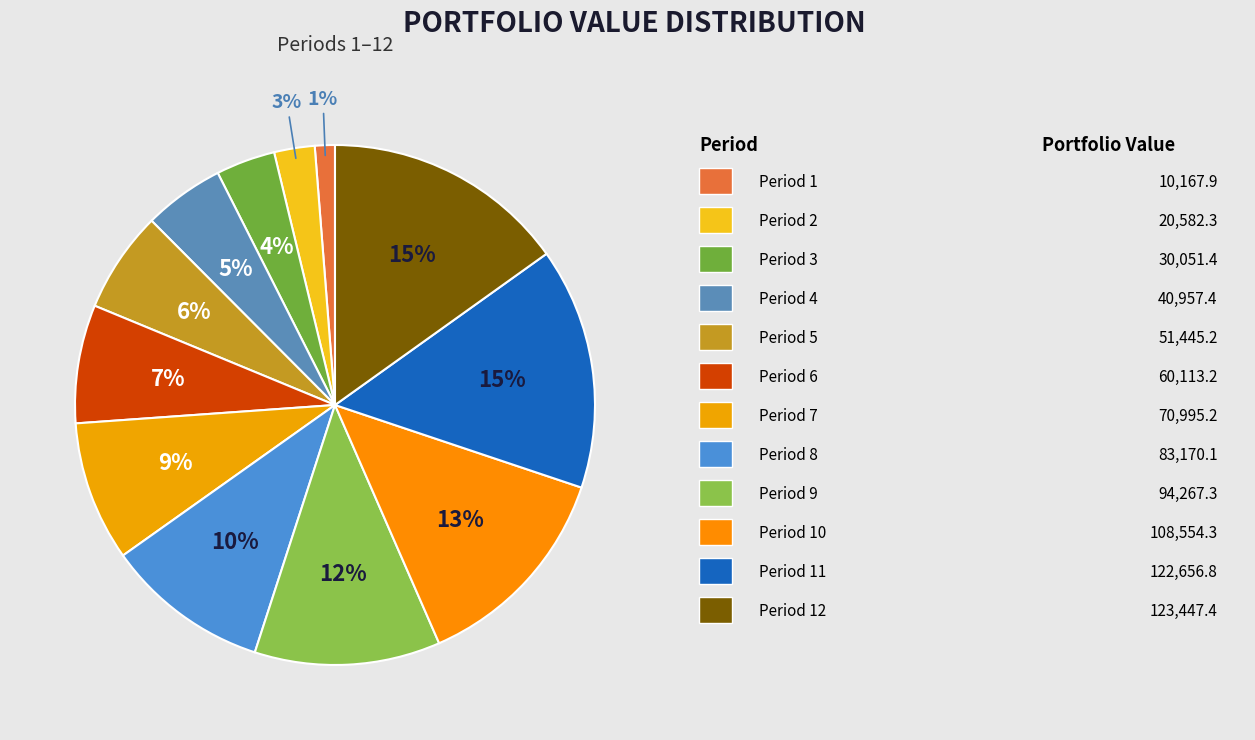

Which category has the smallest portion of the pie?

Period 1